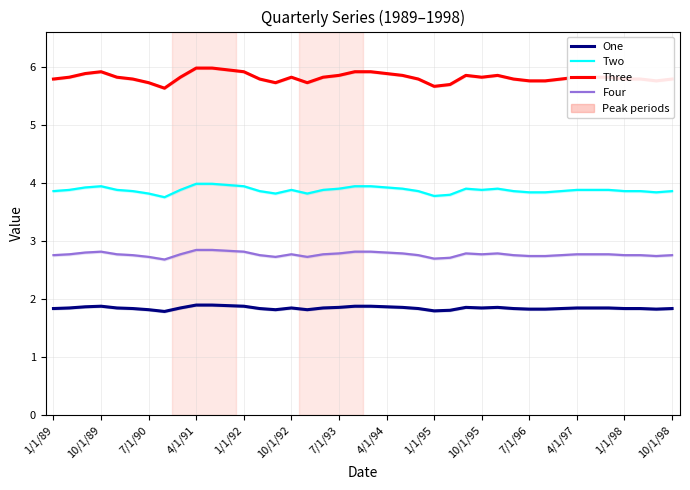

At how many categories does at least one series exceed 3?

40